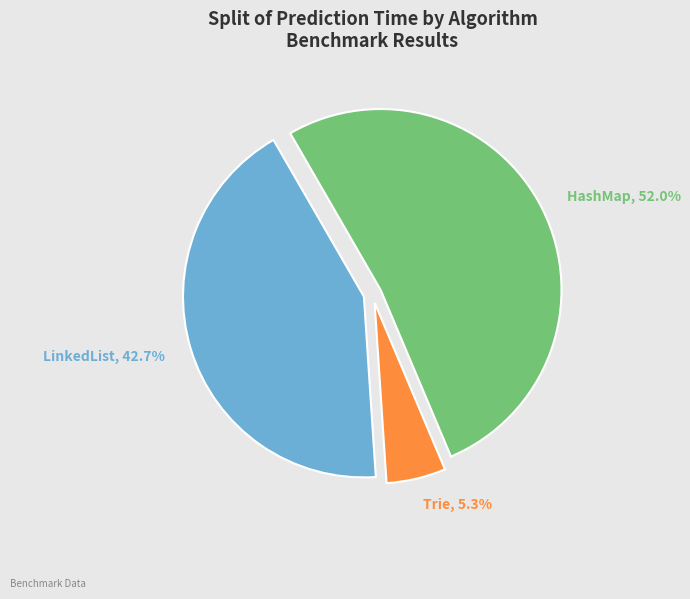

Does any single category account for the majority?

Yes